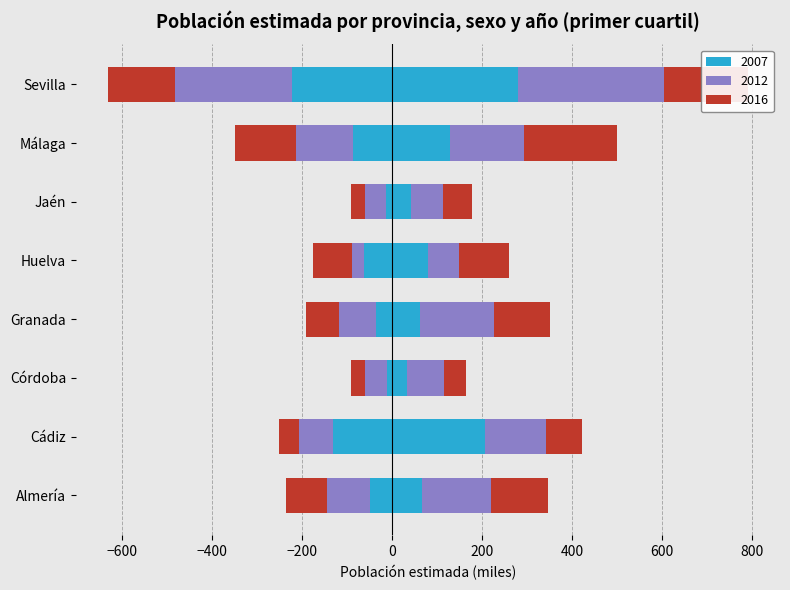

True or false: Hombre 2012 has a value of -123.9 at Cádiz.

False